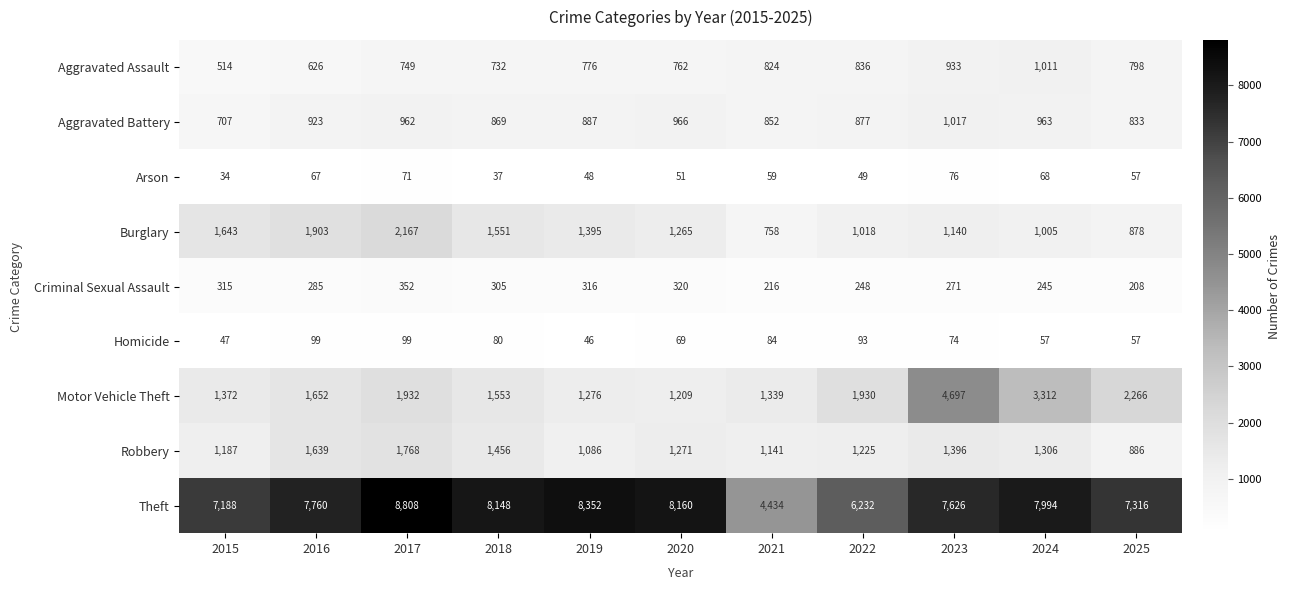

Count the number of data series in this chart.

9